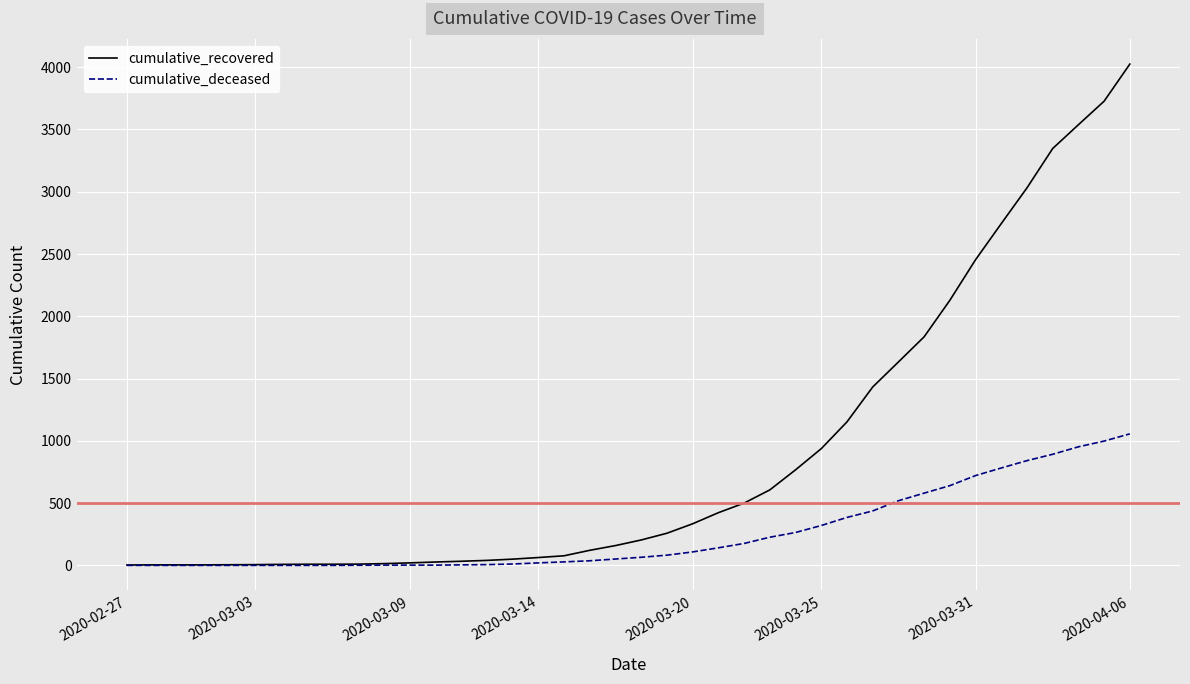

Which series has the largest total across all categories?

cumulative_recovered